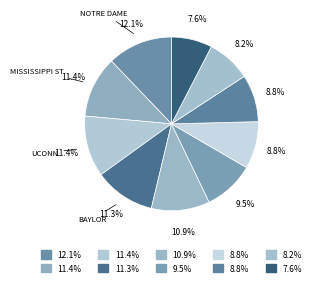

How many slices are in this pie chart?

10